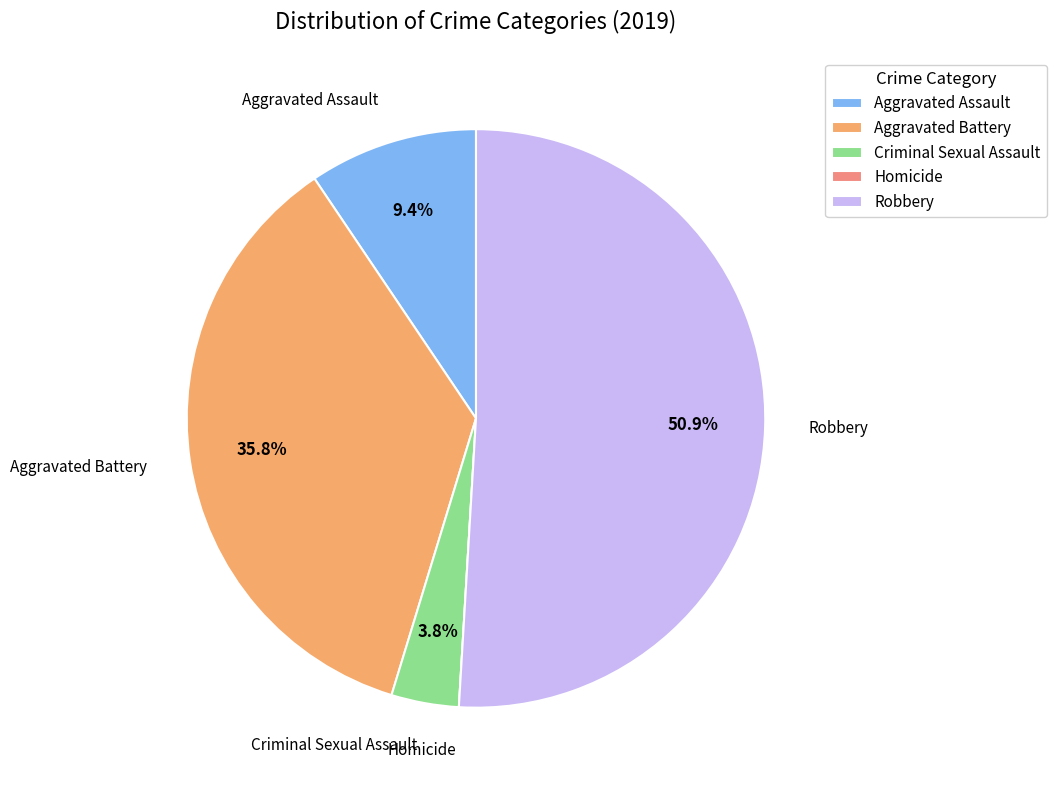

Does Robbery represent more than half of the total?

Yes